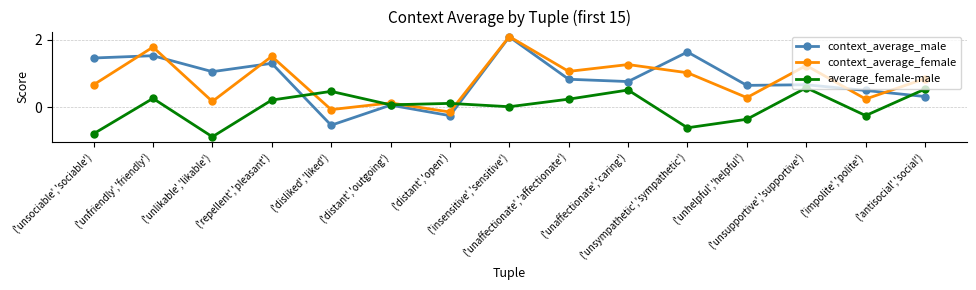

What are all the series names shown in the legend?

context_average_male, context_average_female, average_female-male